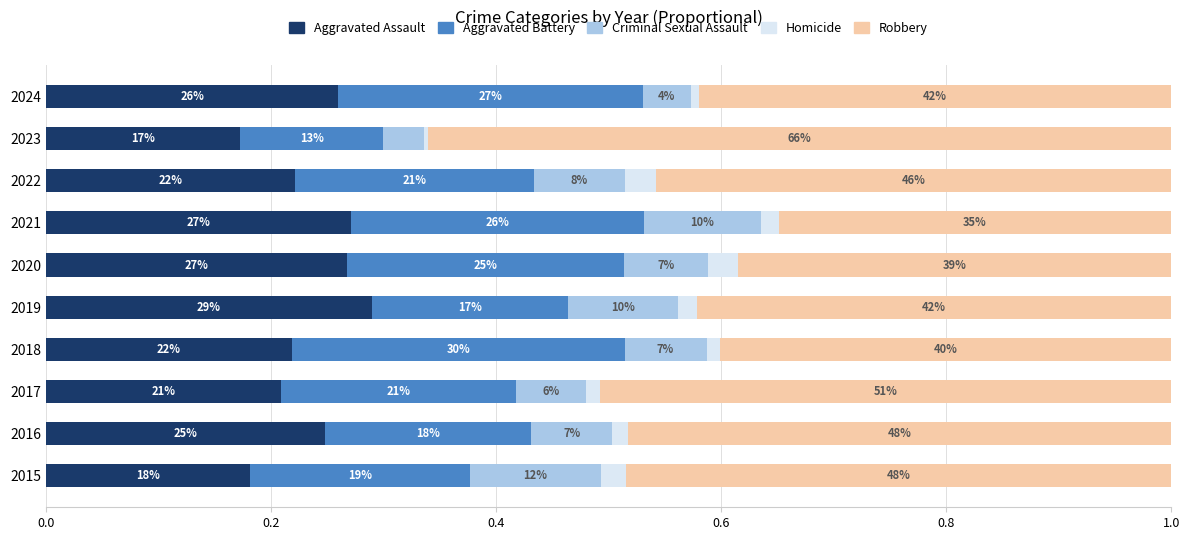

What are all the series names shown in the legend?

Aggravated Assault, Aggravated Battery, Criminal Sexual Assault, Homicide, Robbery